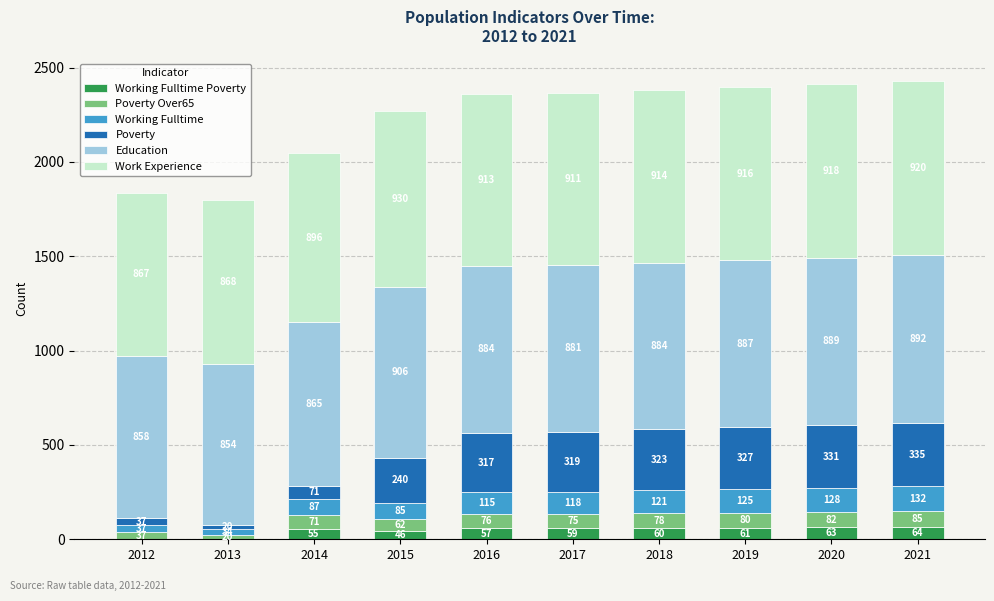

What is the total value across all series at 2016?

2362